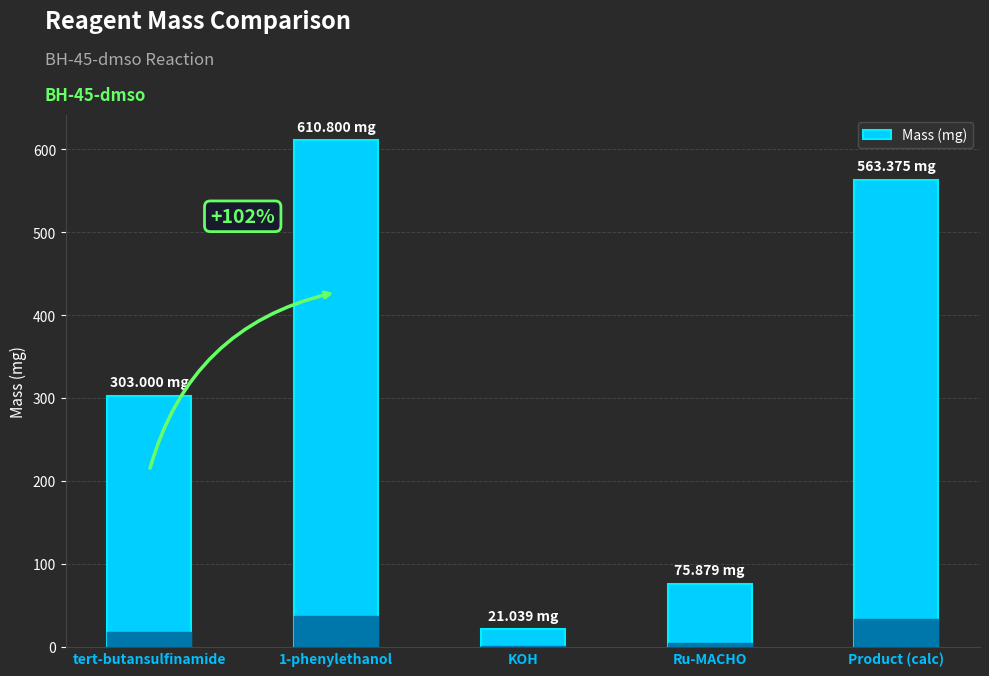

The chart shows a value of 414.2 at tert-butansulfinamide. True or false?

False